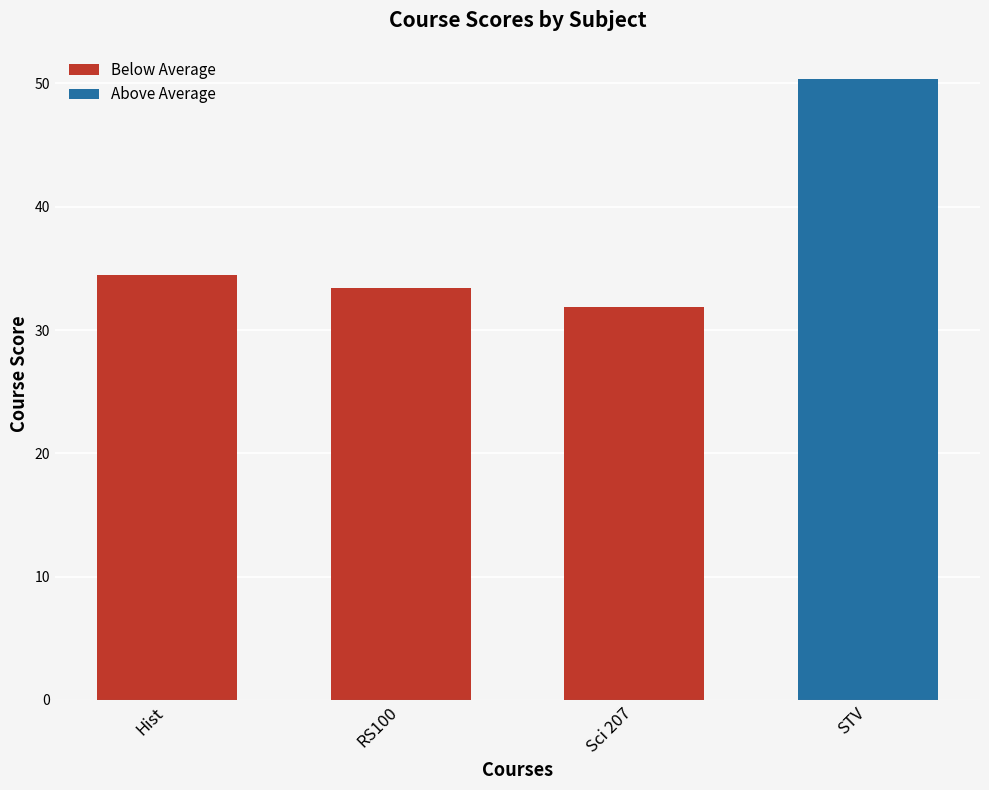

Which label corresponds to the largest value in the chart?

STV